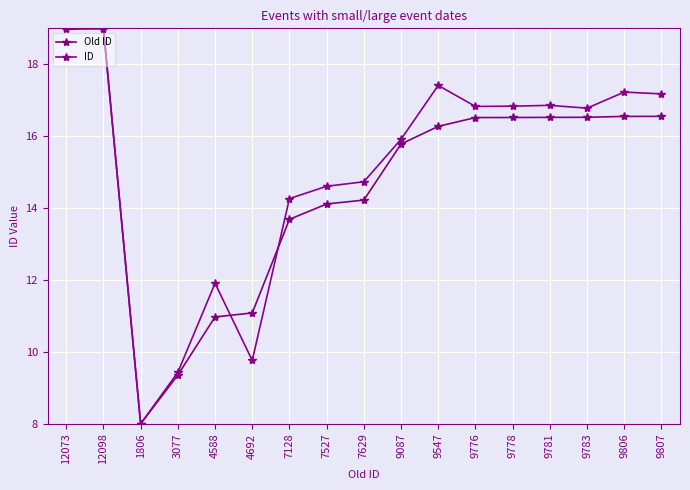

What is the total value across all series at 9807?

33.7